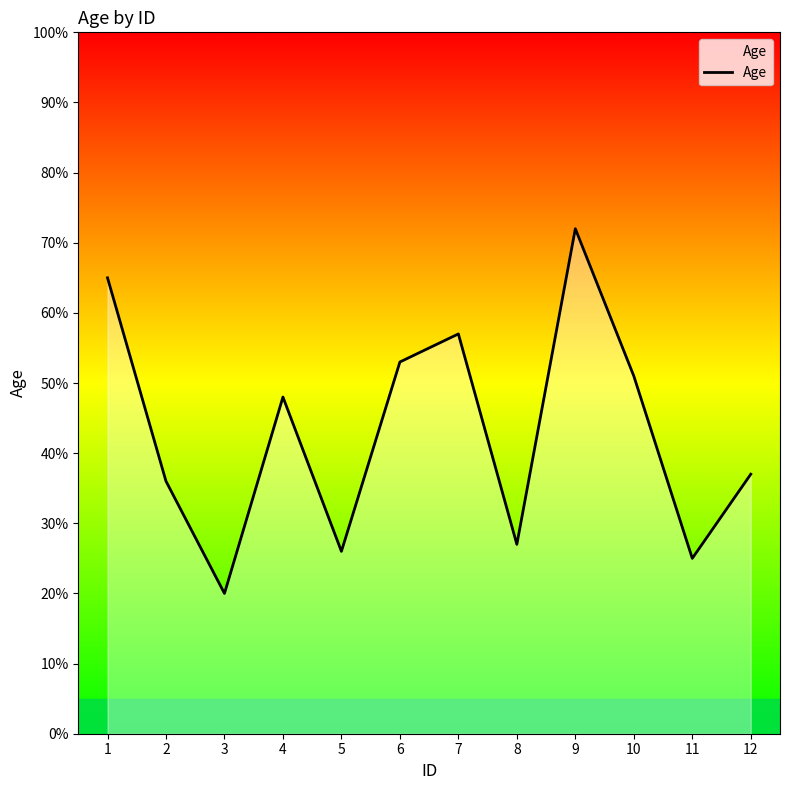

Reading left to right, what are all the values shown in this chart?

65	36	20	48	26	53	57	27	72	51	25	37